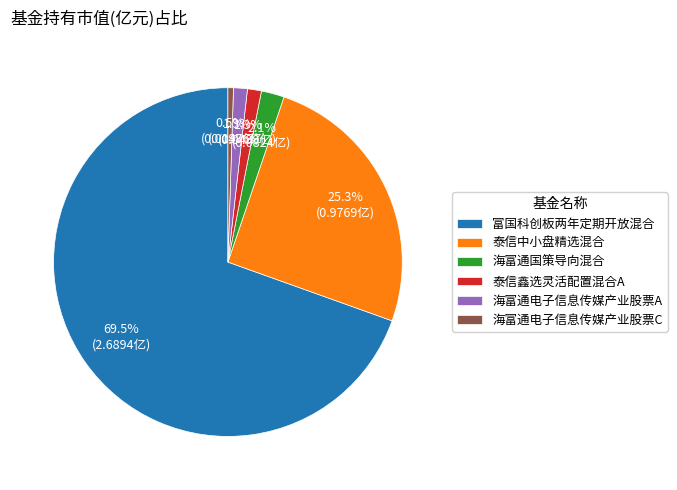

To the nearest percent, what is the combined percentage of 泰信中小盘精选混合 and 海富通国策导向混合?

27%